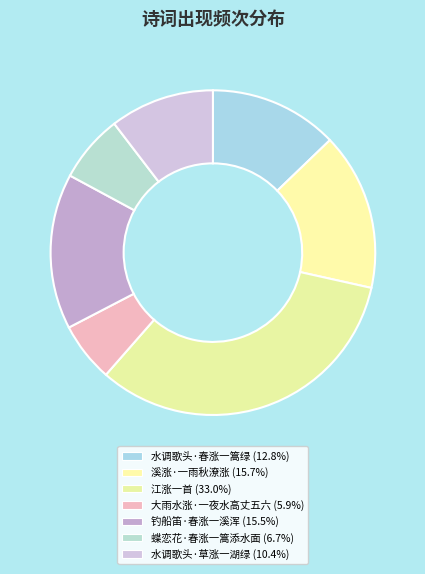

The 水调歌头·春涨一篙绿 slice represents 25% of the pie. True or false?

False